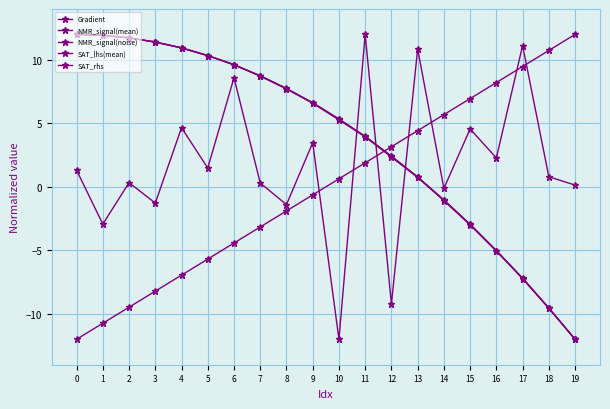

Is it true that Gradient equals -1.6 at 6?

False